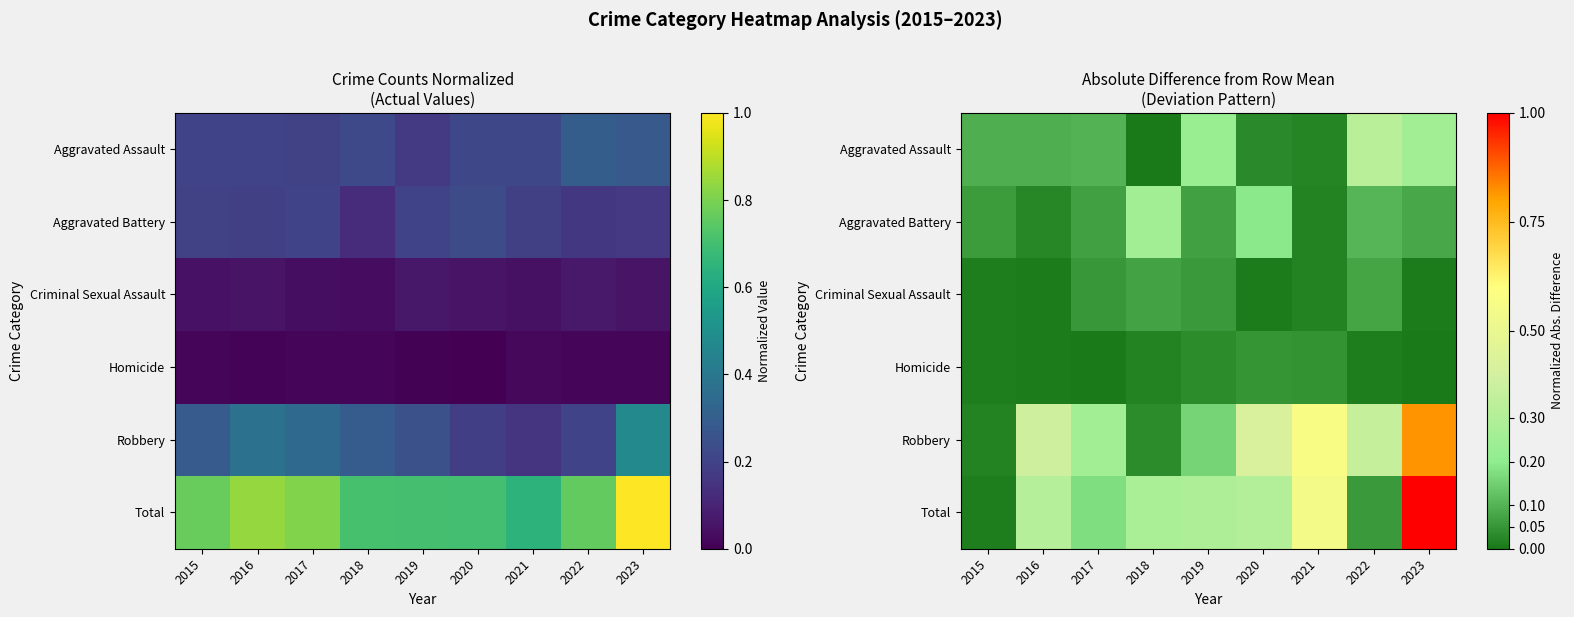

What is the difference between the maximum and minimum values in the Total series?

1.0